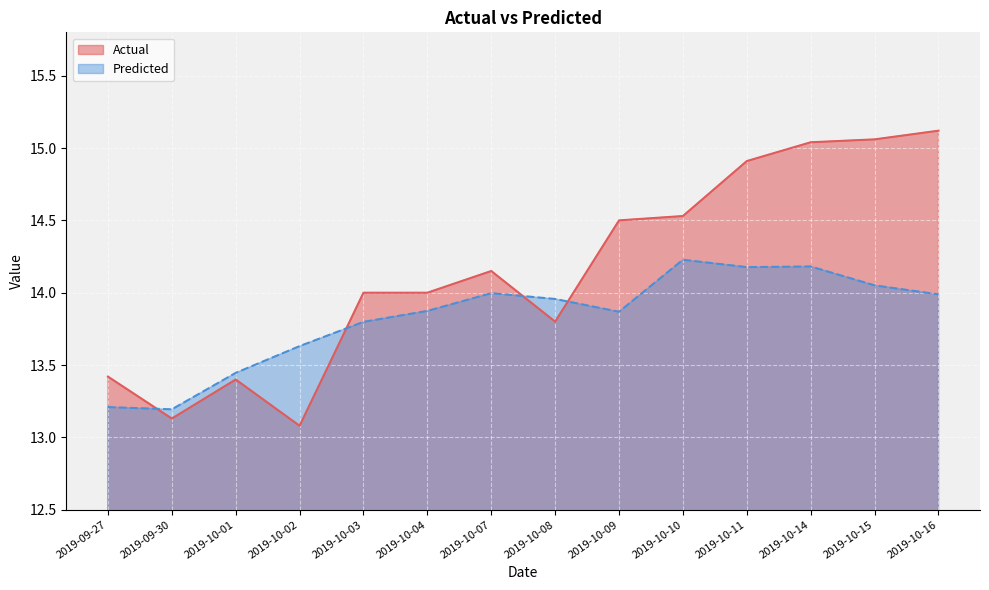

How many lines are shown in the chart?

2